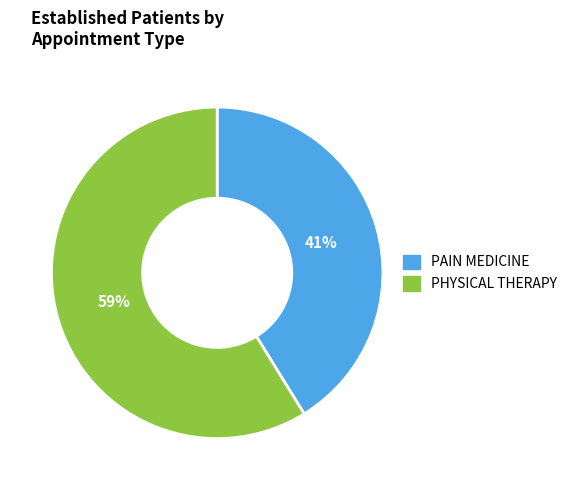

Is the sum of PHYSICAL THERAPY and PAIN MEDICINE greater than half?

Yes